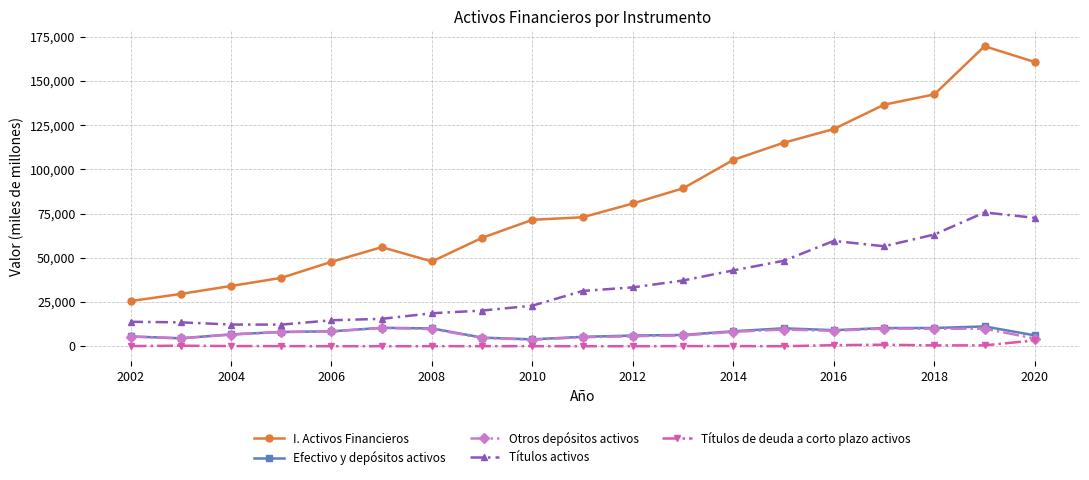

At how many categories does at least one series exceed 151726?

2